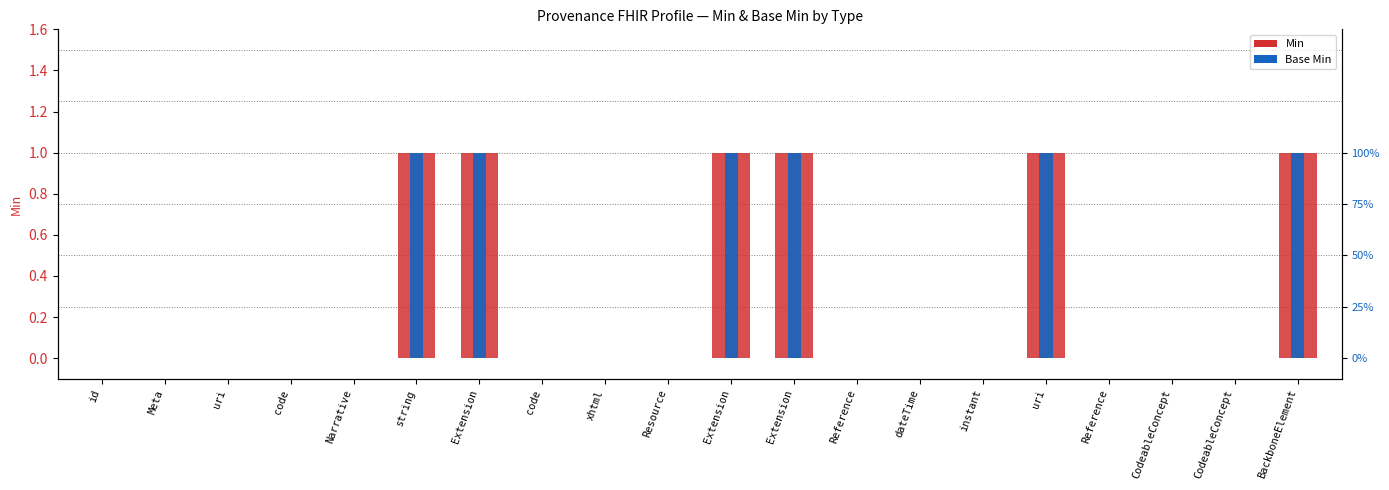

How many data points does each series have?

20